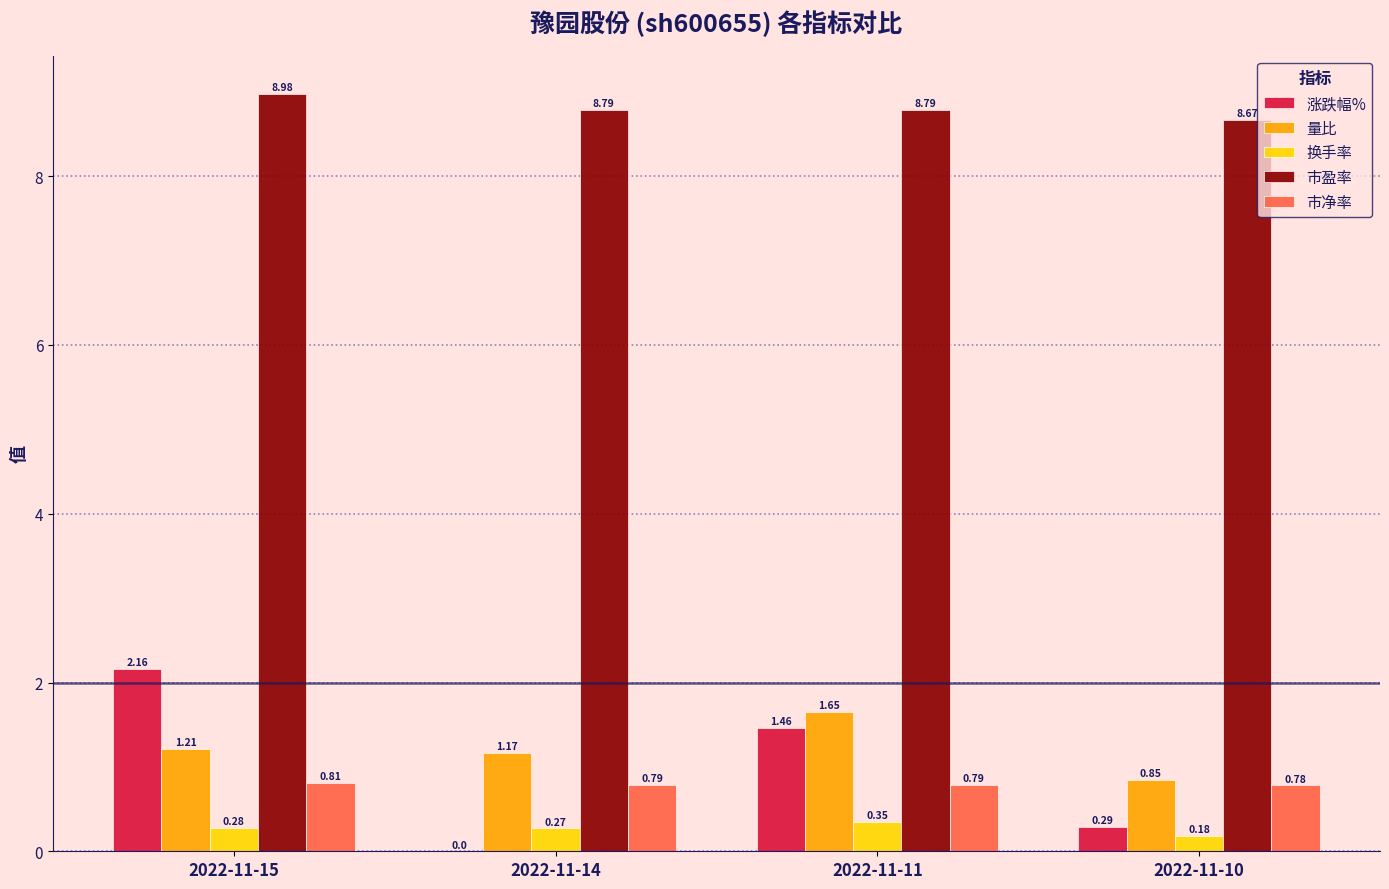

Between 2022-11-15 and 2022-11-10, which series saw the biggest shift?

涨跌幅%